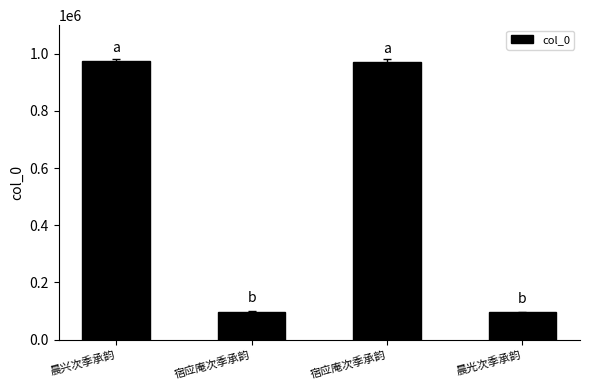

Rank the categories by value from highest to lowest.

晨兴次季承韵, 宿应庵次季承韵, 宿应庵次季承韵, 晨光次季承韵